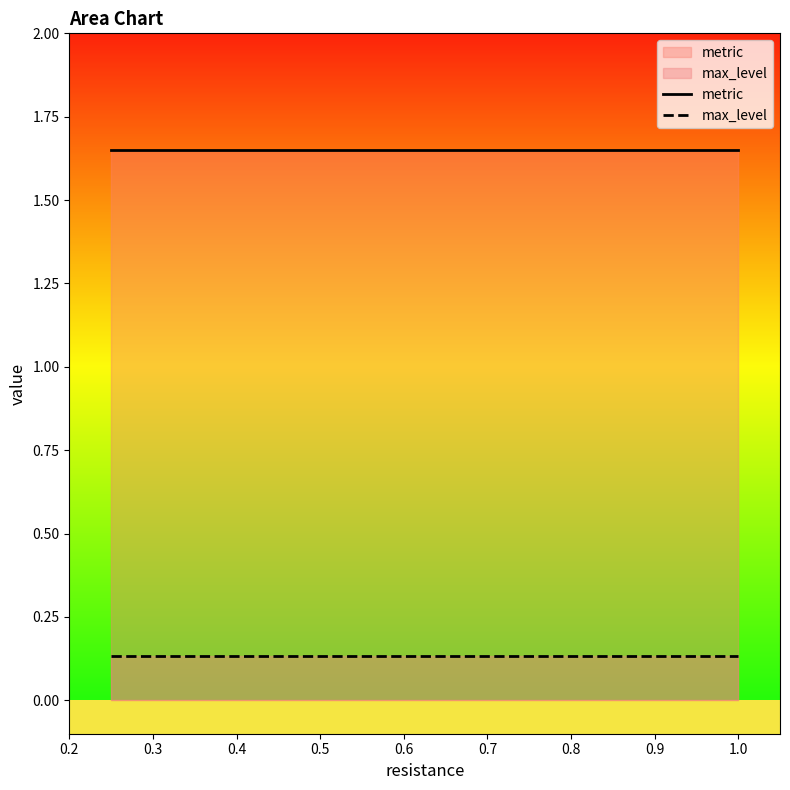

Reading left to right, extract all data points from this chart.

metric: 1.6	1.6	1.6	1.6
max_level: 0.1	0.1	0.1	0.1